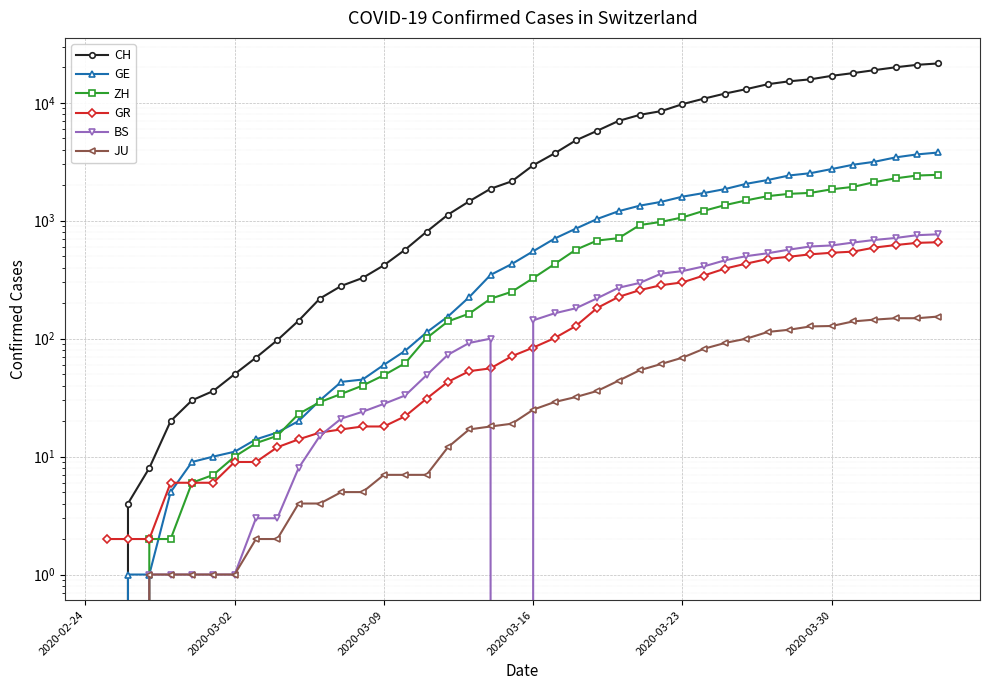

What is the sum of all GR values?

8235